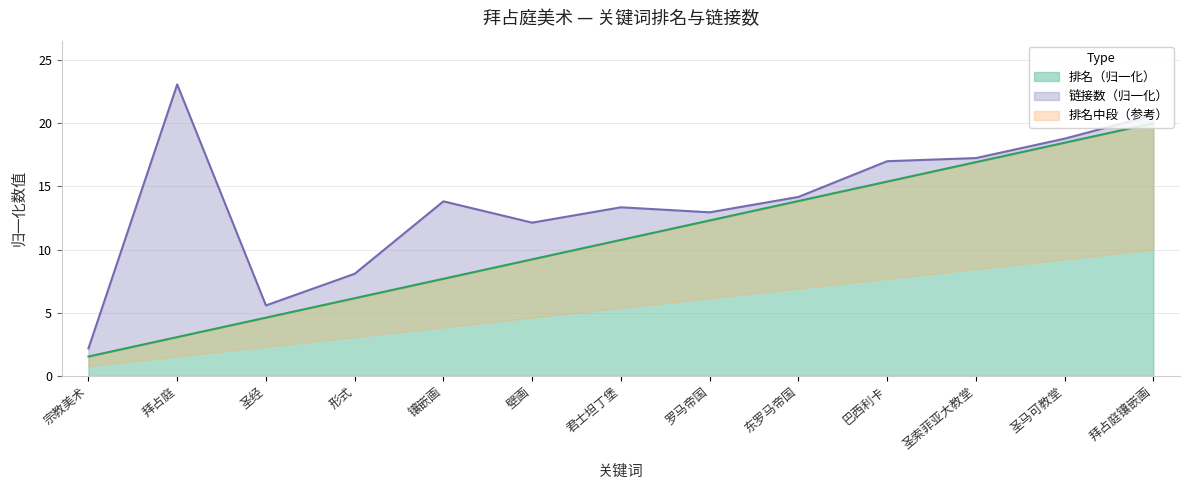

Reading right to left, extract all data points from this chart.

20.0	18.5	16.9	15.4	13.8	12.3	10.8	9.2	7.7	6.2	4.6	3.1	1.5